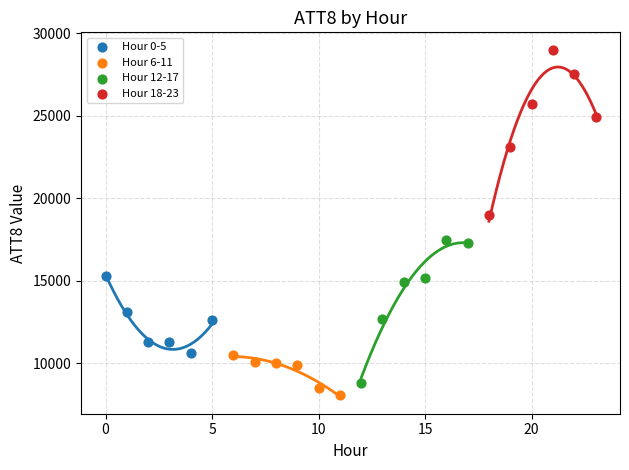

Which series reaches the maximum Y coordinate?

Hour 18-23